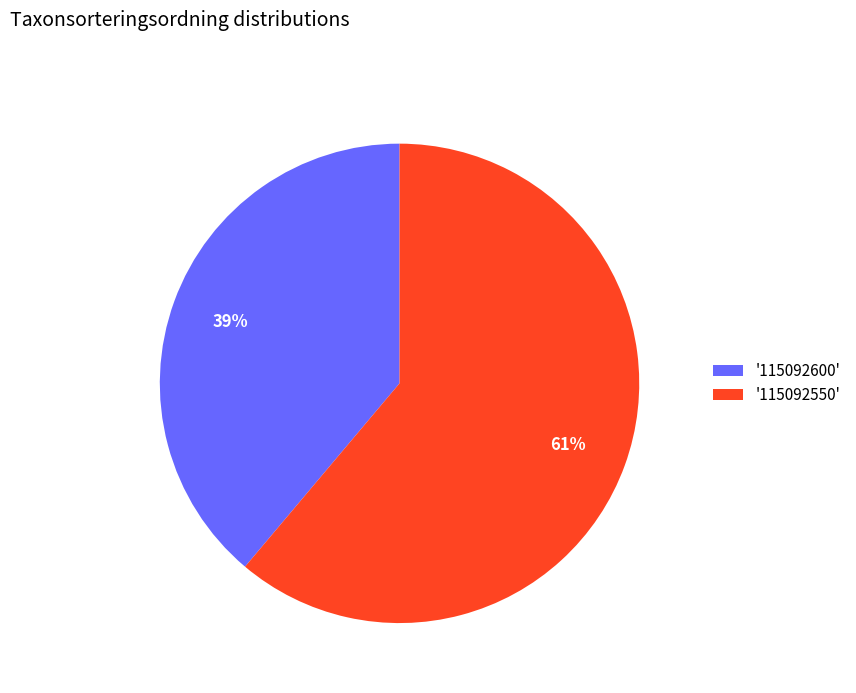

Combined, do '115092550' and '115092600' account for over 50%?

Yes